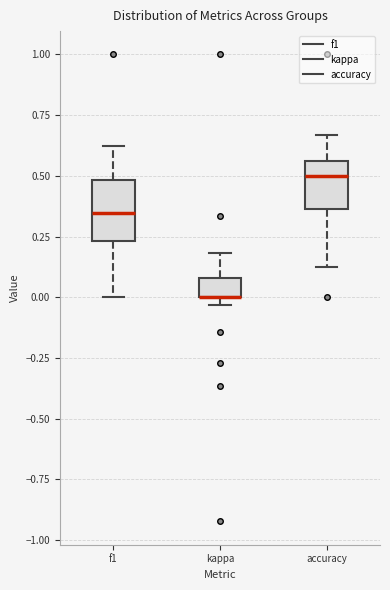

Reading left to right, transcribe this box plot: for each box, give where its median line is, the range the box spans, and where its two whiskers end, as read against the y-axis. The values are not printed on the chart, so give them approximately, as read against the axis.

f1: median 0.35, box 0.25 to 0.50, whiskers 0.00 to 0.65
kappa: median 0.00 (drawn on the box's lower edge), box 0.00 to 0.10, whiskers -0.05 to 0.20
accuracy: median 0.50, box 0.35 to 0.55, whiskers 0.15 to 0.65